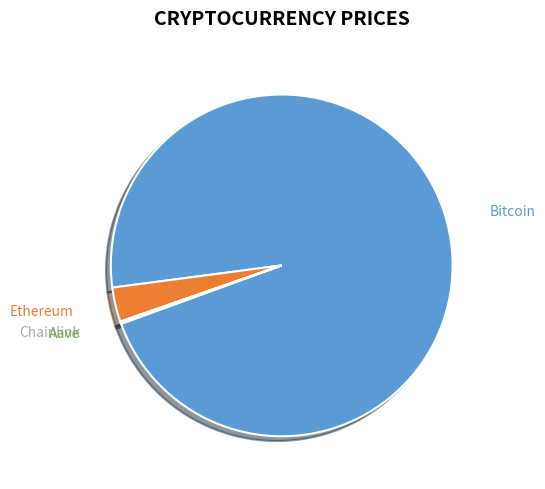

Does any single category account for the majority?

Yes